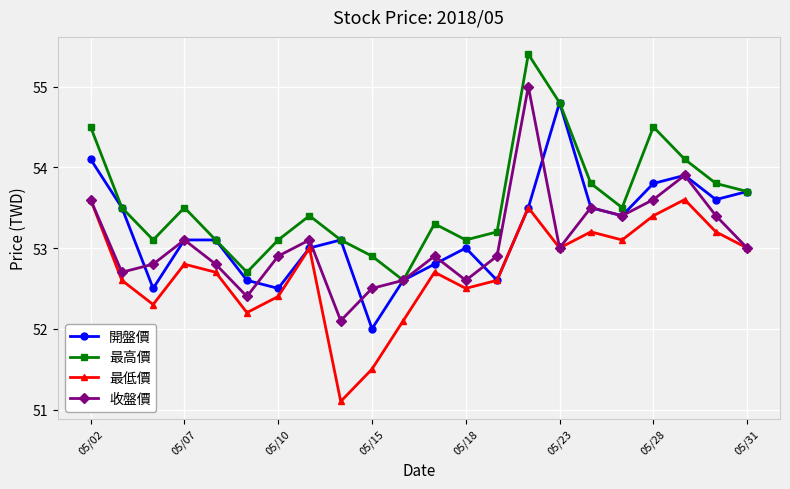

Rank the series by their maximum value, from highest to lowest.

最高價, 收盤價, 開盤價, 最低價